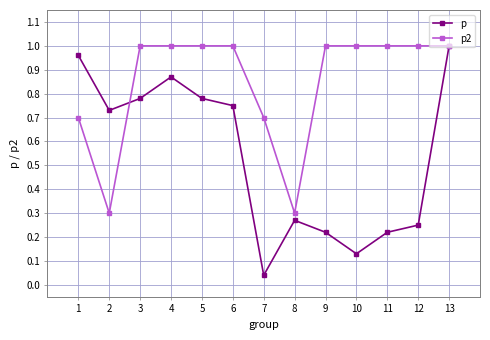

Which series has the largest total across all categories?

p2